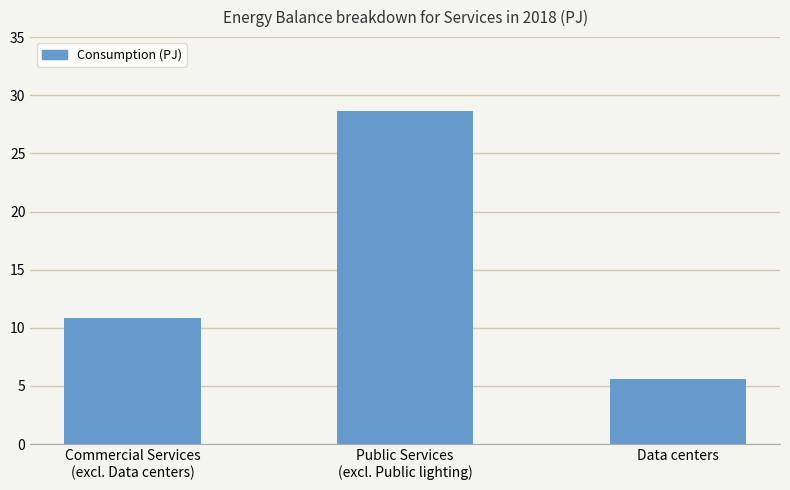

What is the label of the 1st bar from the right?

Data centers